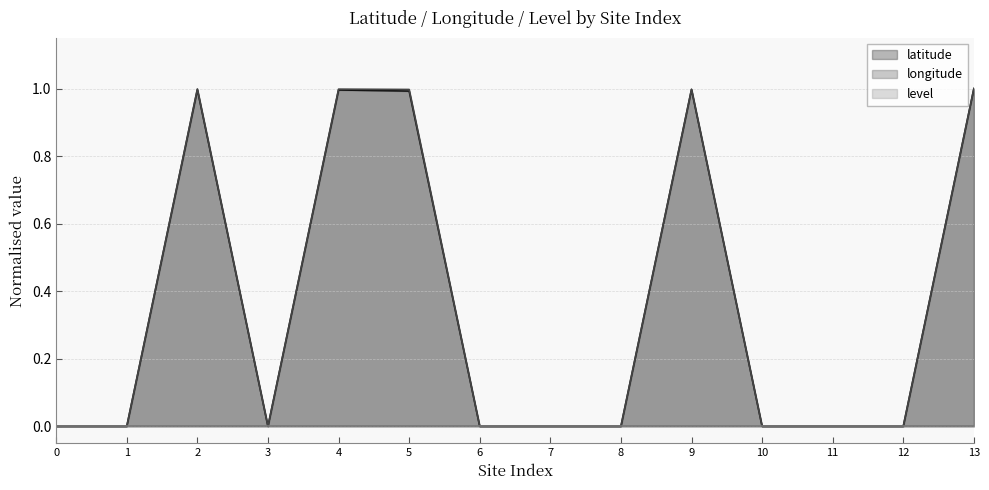

Between 2 and 10, which series saw the biggest shift?

longitude